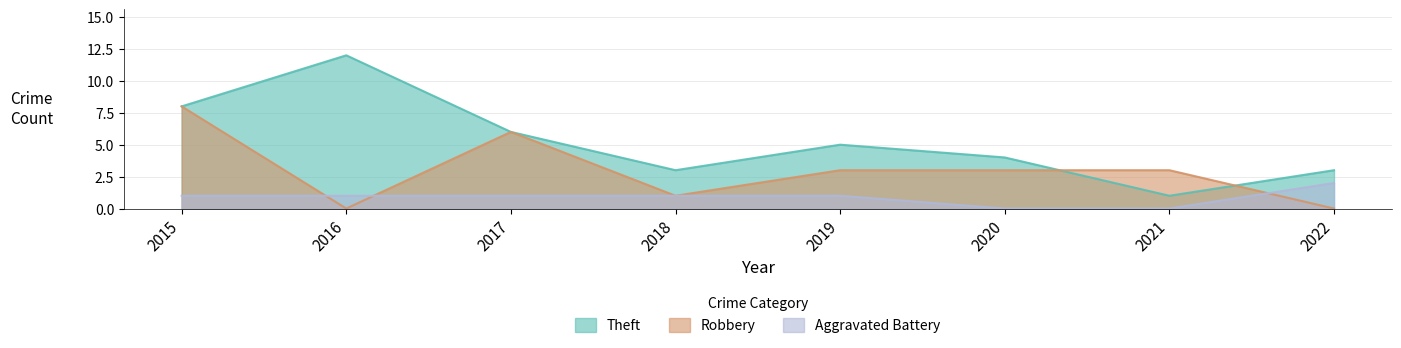

What is the maximum value for Theft?

12